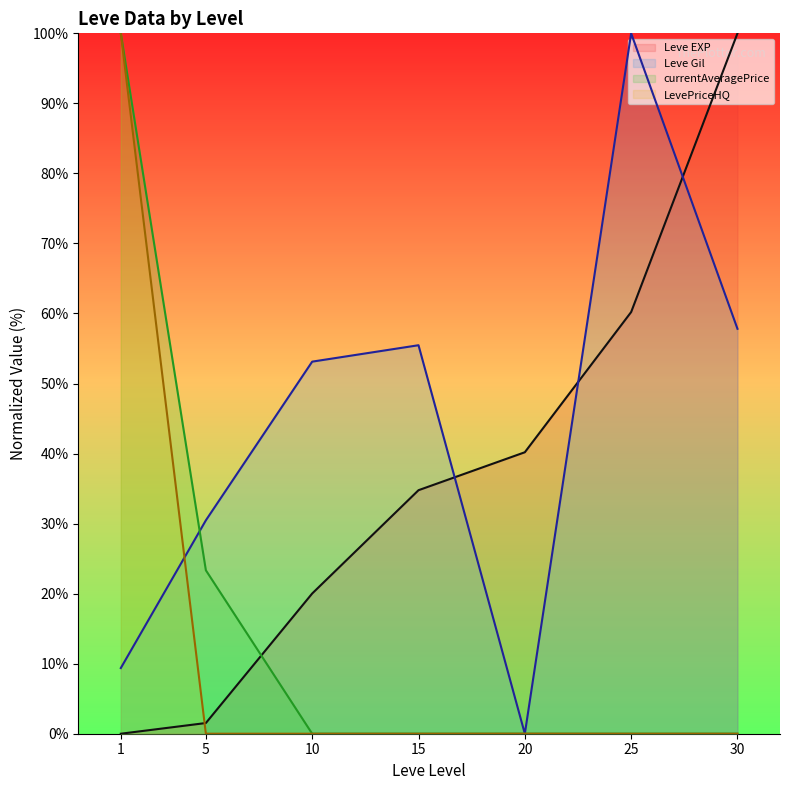

True or false: LevePriceHQ (line) and currentAveragePrice (line) intersect in this chart.

True